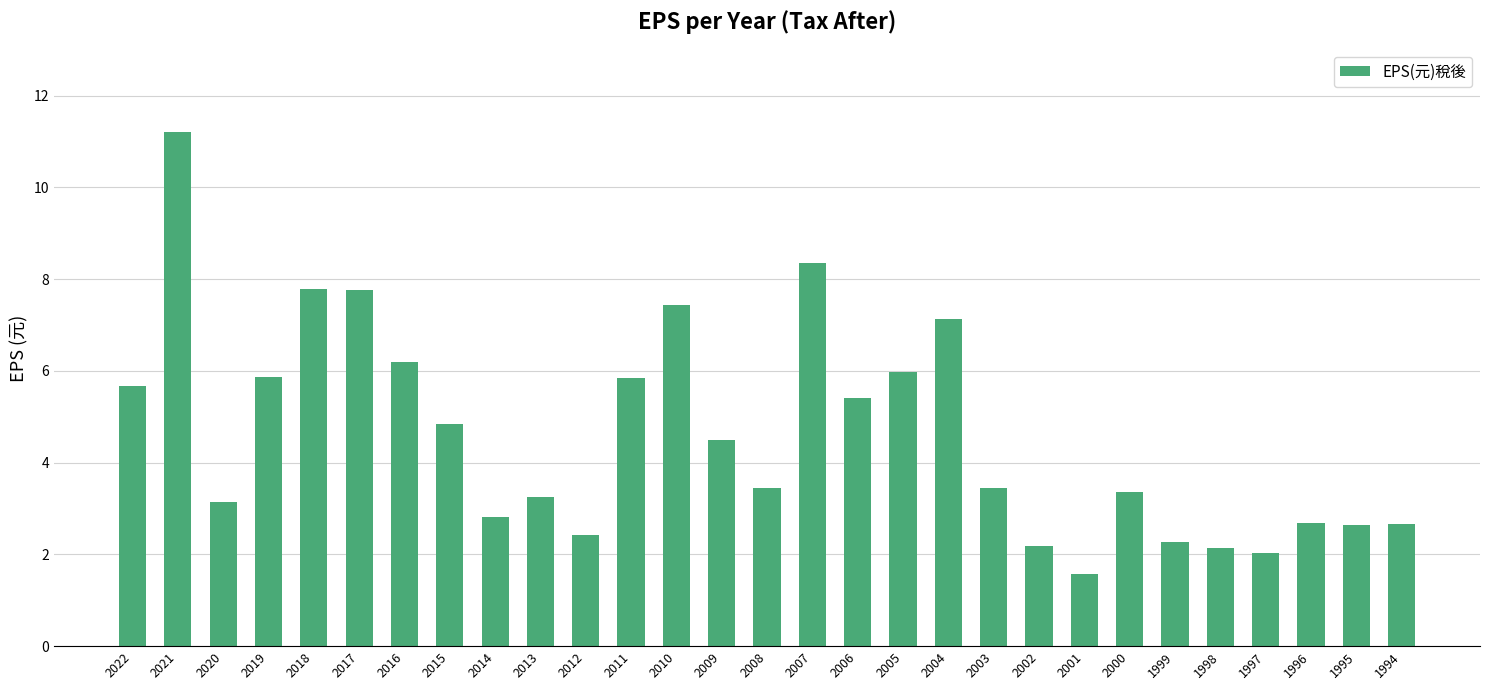

What is the ratio of the value at 2021 to the value at 2012?

4.6